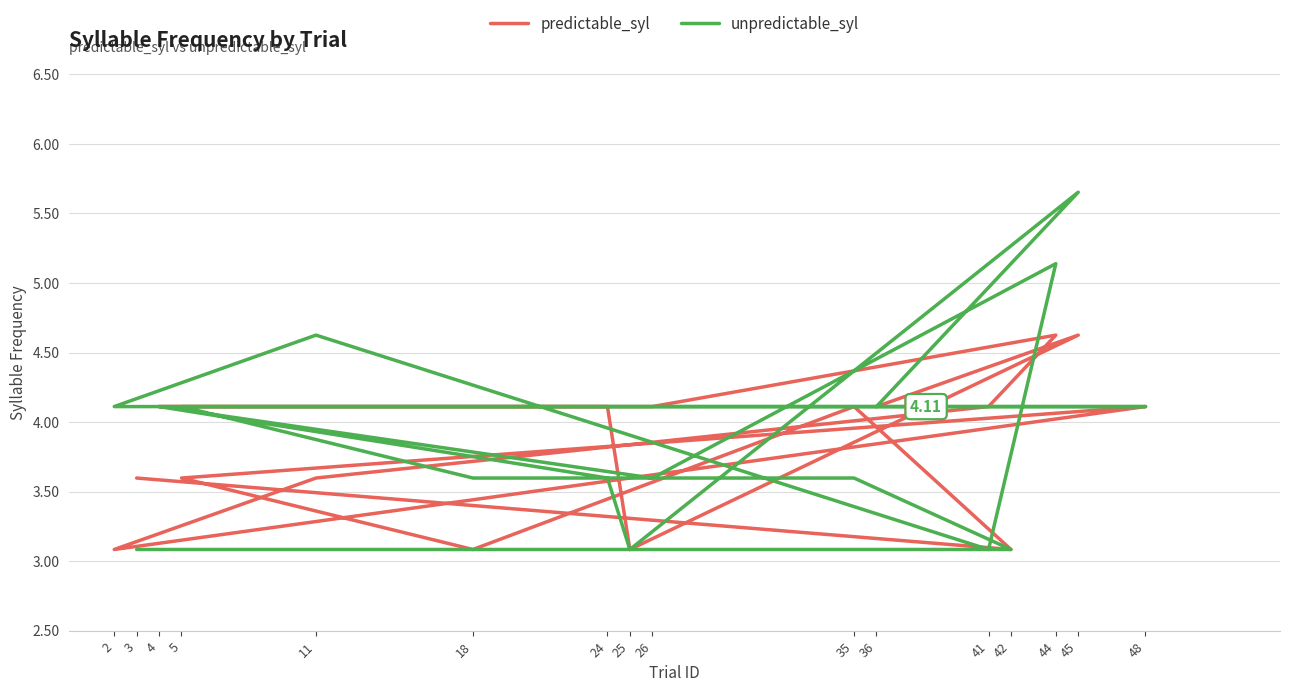

Reading right to left, transcribe all the data shown in this chart.

predictable_syl: 36=4.1	45=4.6	25=3.1	24=4.1	4=4.1	26=4.1	44=4.6	41=4.1	11=3.6	2=3.1	48=4.1	5=3.6	18=3.1	35=4.1	42=3.1	3=3.6
unpredictable_syl: 36=4.1	45=5.7	25=3.1	24=3.6	4=4.1	26=3.6	44=5.1	41=3.1	11=4.6	2=4.1	48=4.1	5=4.1	18=3.6	35=3.6	42=3.1	3=3.1